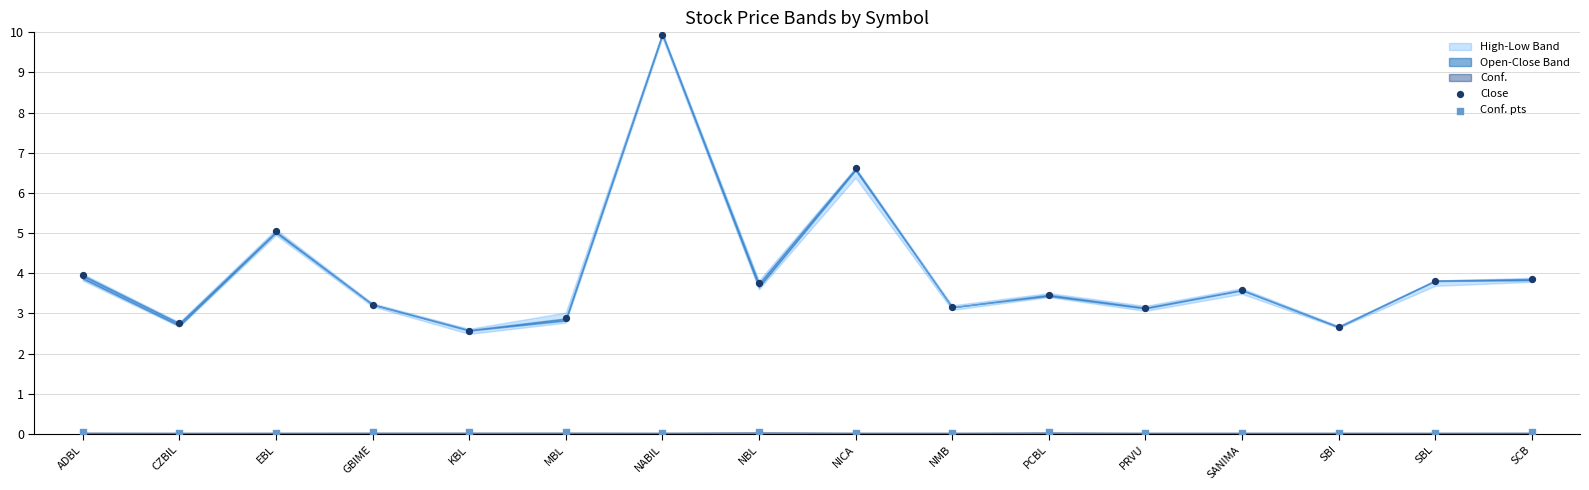

In the Close series, what Y value is closest to 6?

6.6